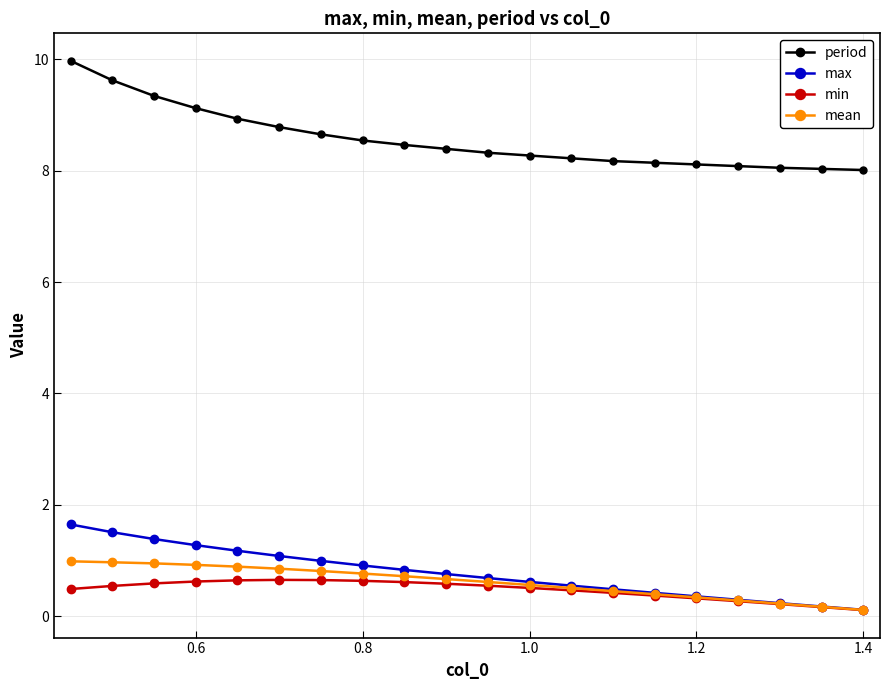

What are all the series names shown in the legend?

period, max, min, mean